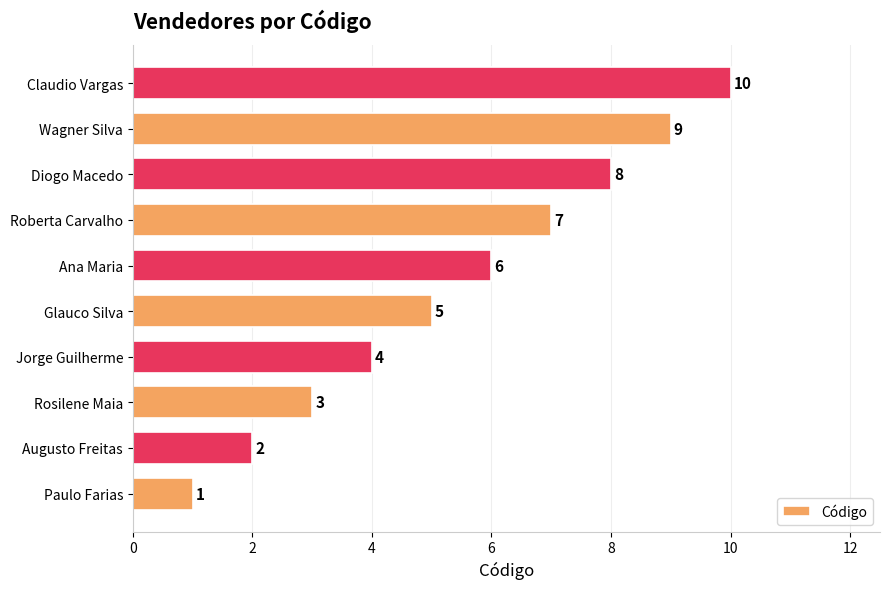

How many series are shown in this chart?

1